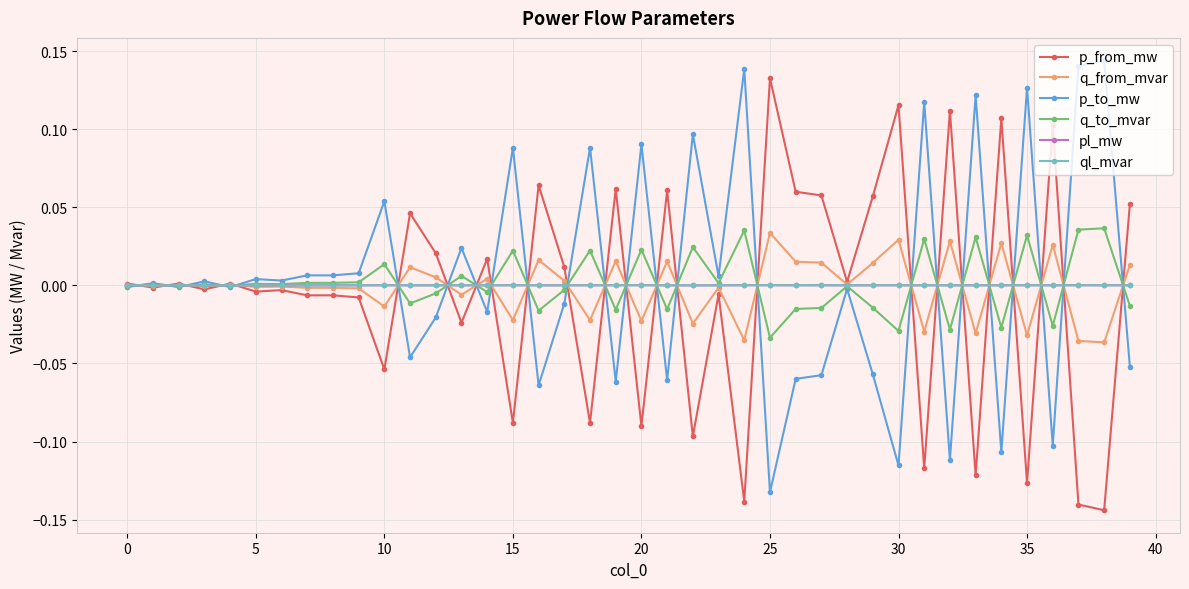

What are all the series names shown in the legend?

p_from_mw, q_from_mvar, p_to_mw, q_to_mvar, pl_mw, ql_mvar